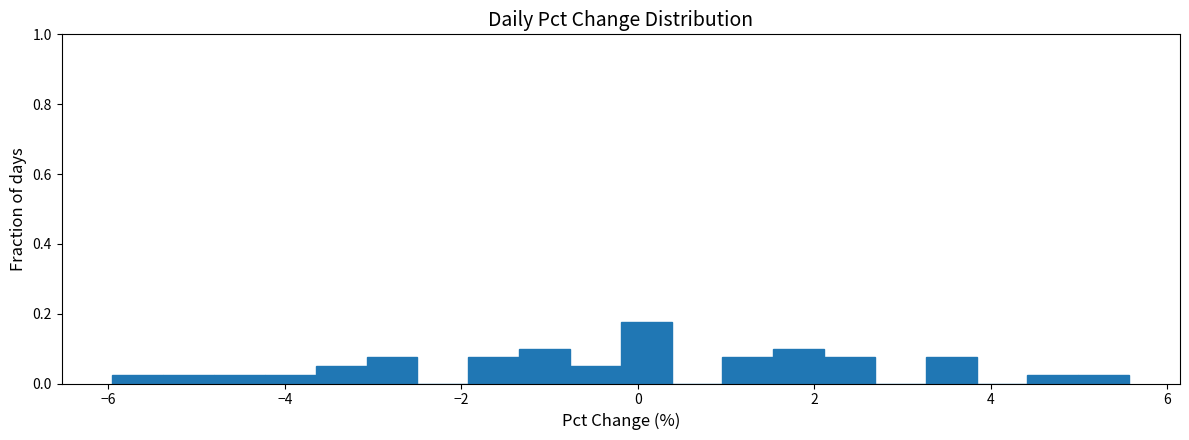

Read against the x-axis, roughly where is the centre of the tallest bar?

0.0